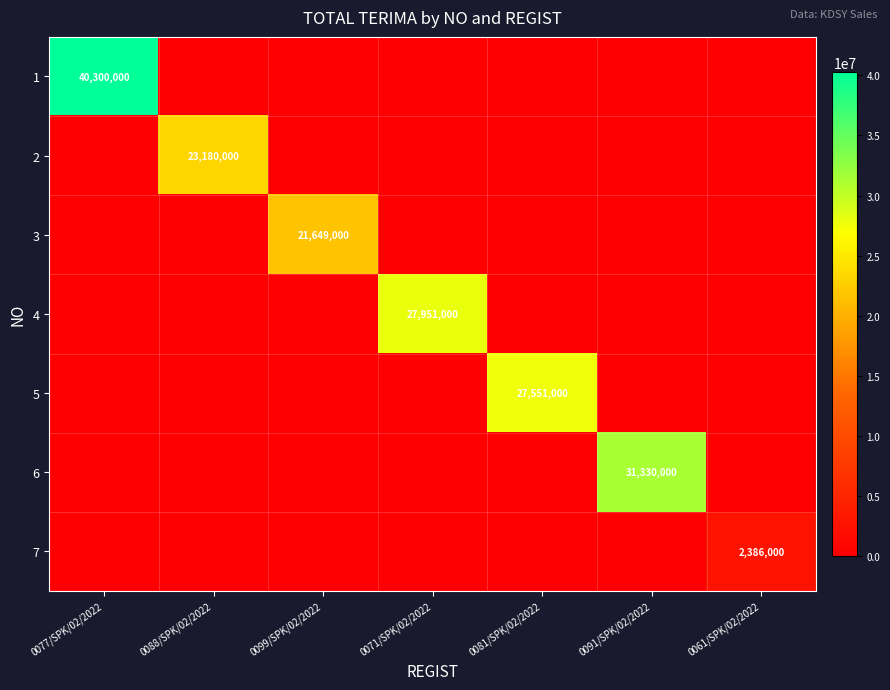

Is it true that 4 equals 14010284 at 0071/SPK/02/2022?

False